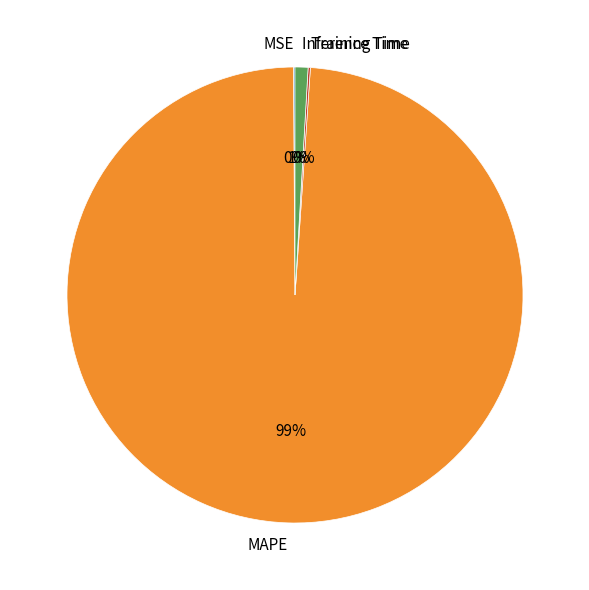

To the nearest percent, what is the combined percentage of Inference Time and MAPE?

100%